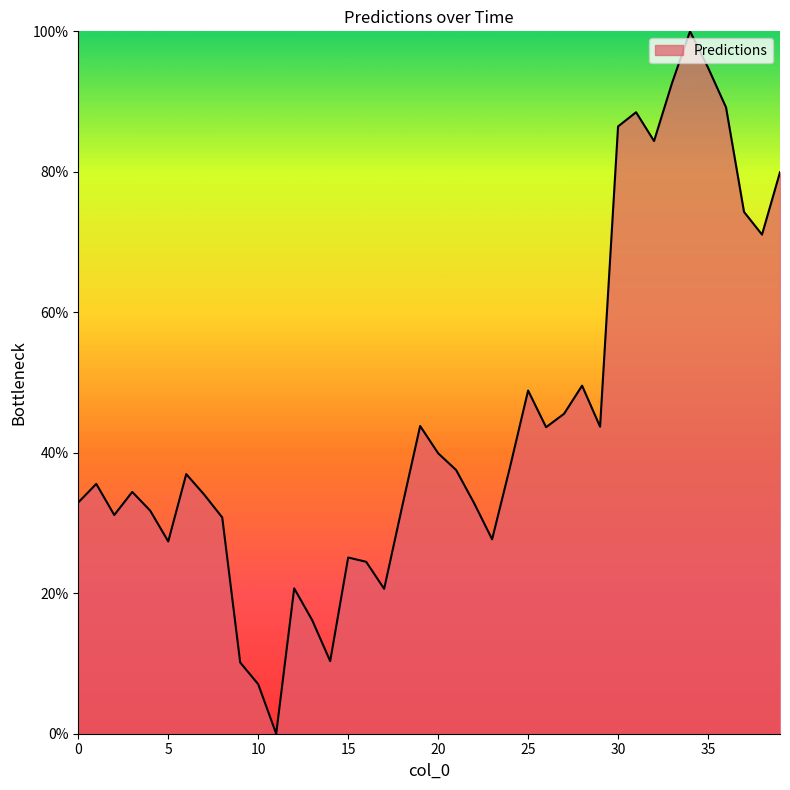

Where is the first local minimum?

2